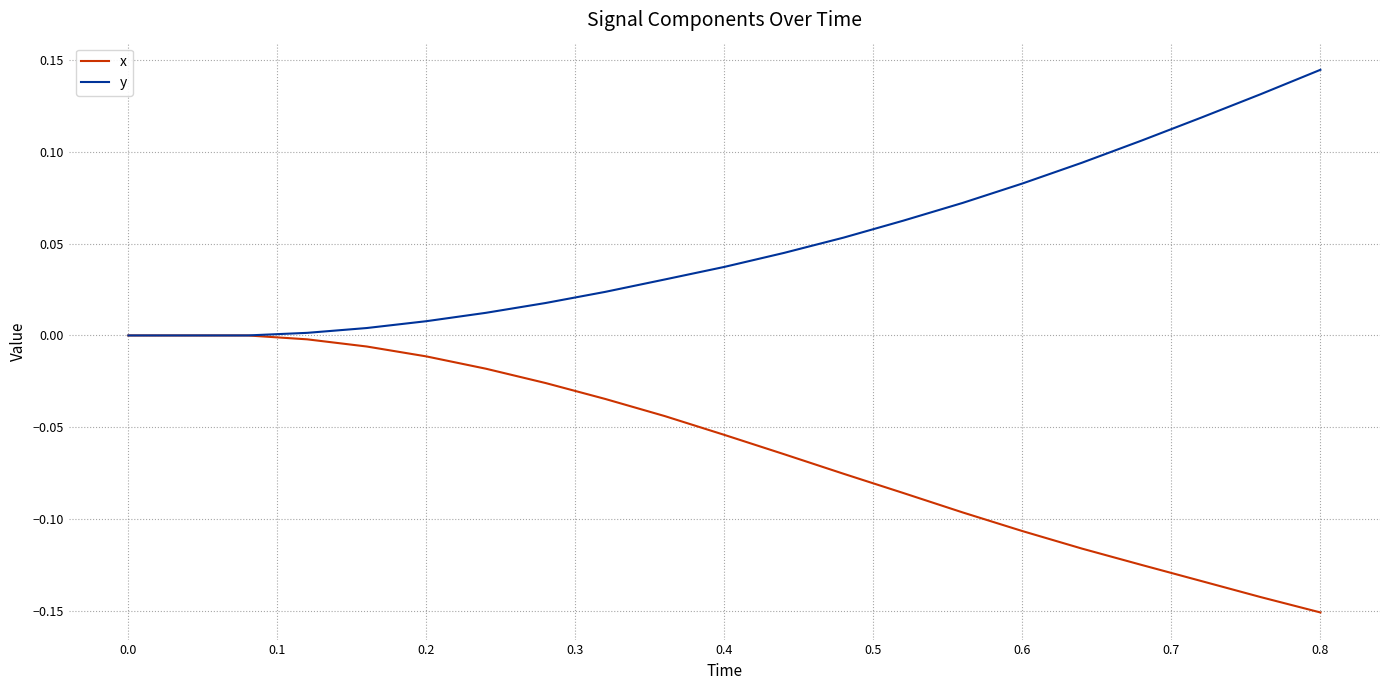

Which series has the largest total across all categories?

y